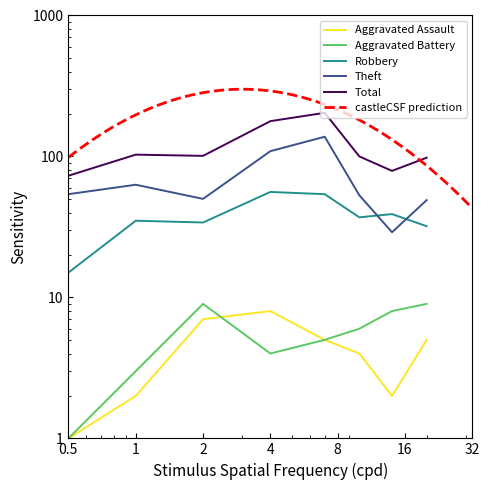

How many data points in Aggravated Assault are above 5?

2